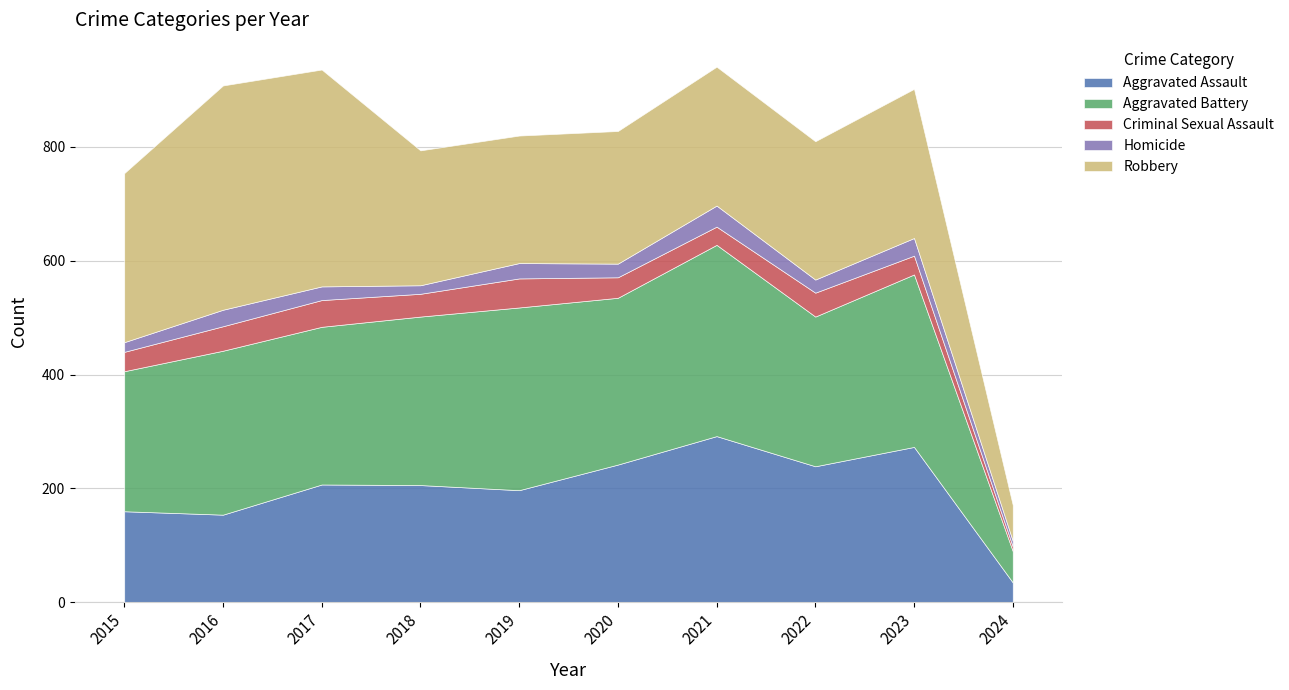

Is it true that Criminal Sexual Assault equals 32 at 2021?

True